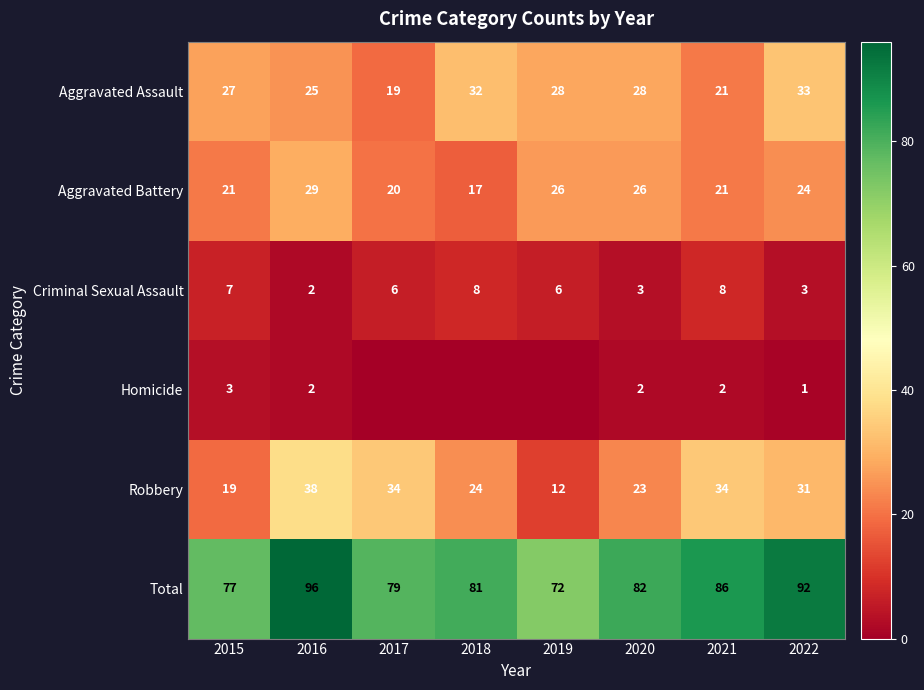

What is the approximate value of Total at 2019, to the nearest 10?

70